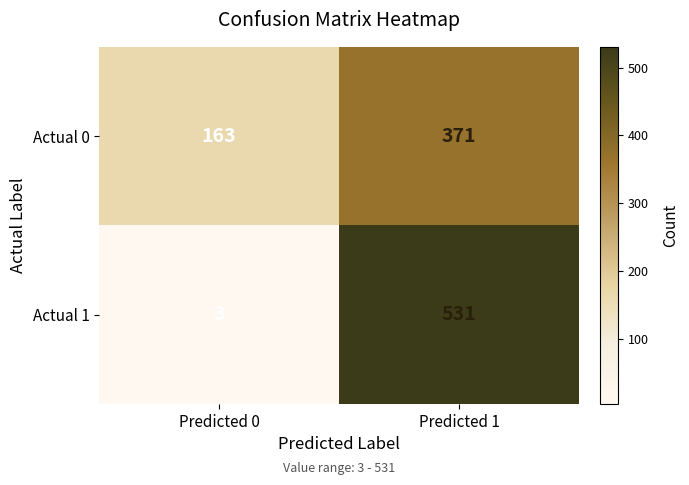

At Predicted 1, list the series in order from largest to smallest.

Actual 1, Actual 0